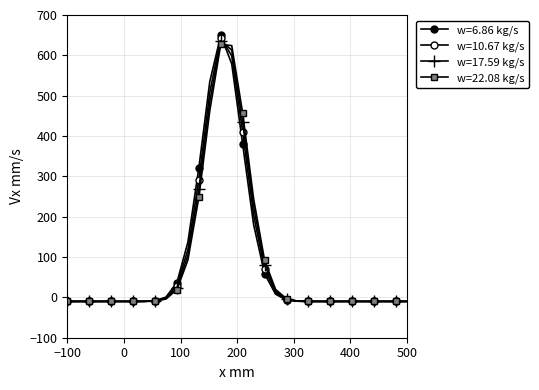

Does the chart have visible grid lines?

Yes